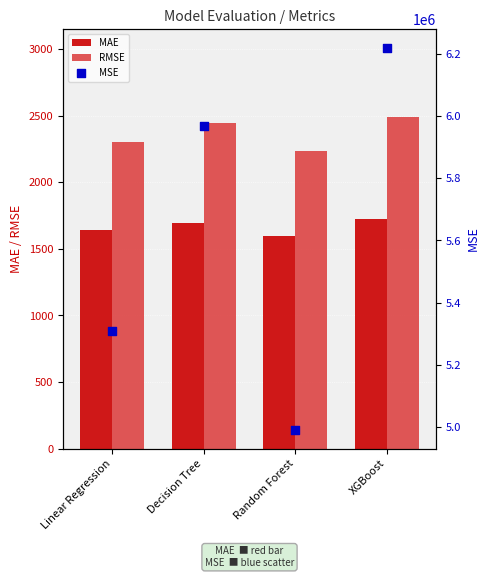

Is the value of RMSE at Linear Regression greater than the value of MAE at Random Forest?

Yes